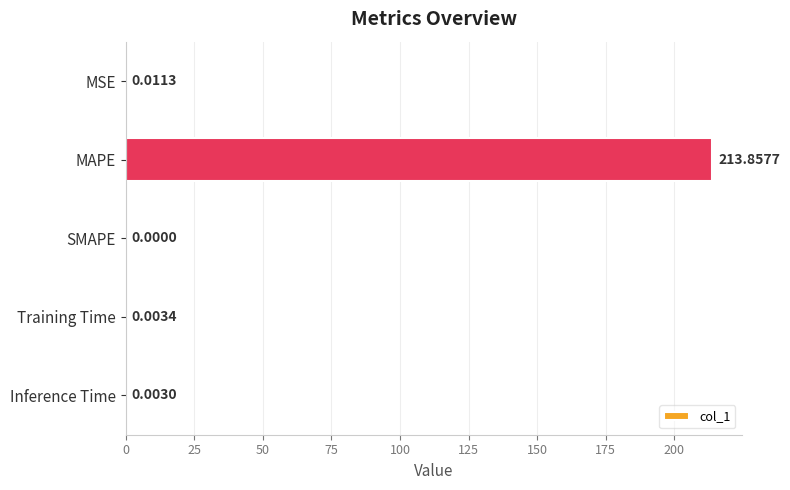

Count the number of data series in this chart.

1